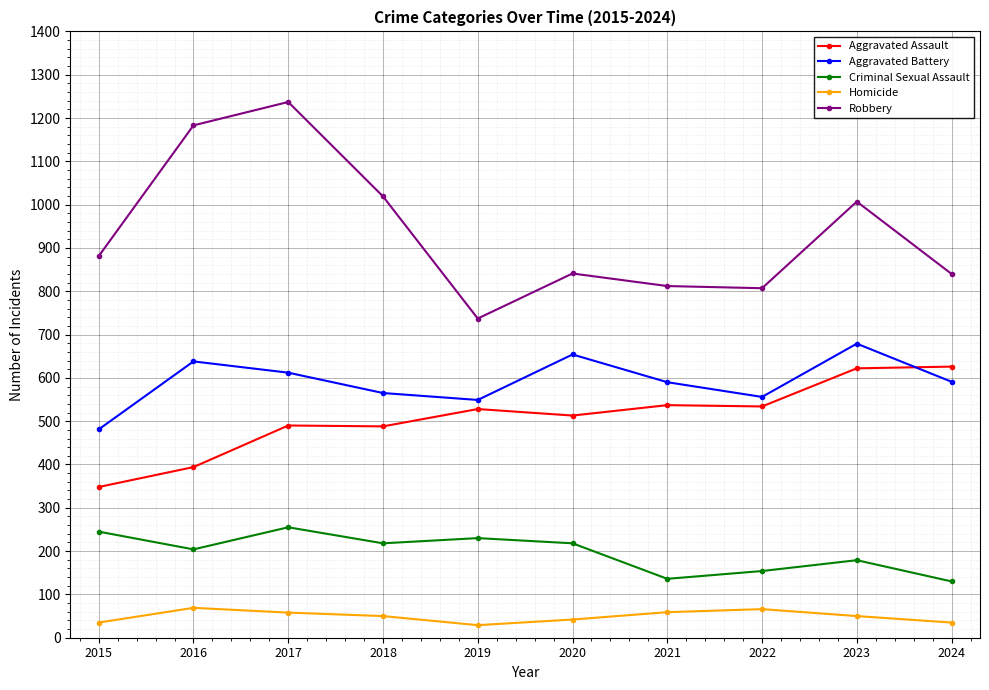

What is the difference between the highest and lowest values at 2023?

957